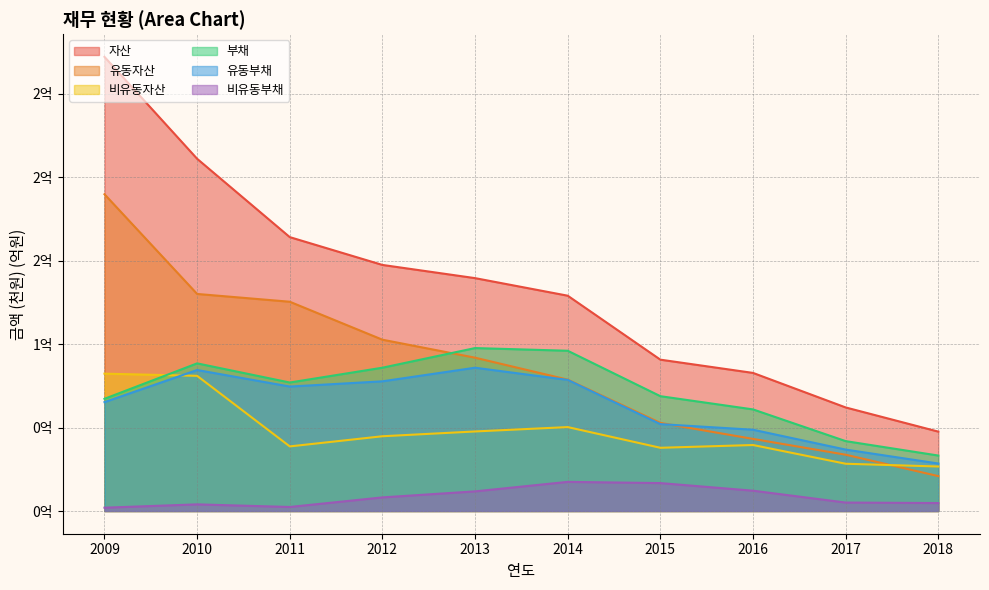

What is the sum of all 비유동자산 values?

4.8